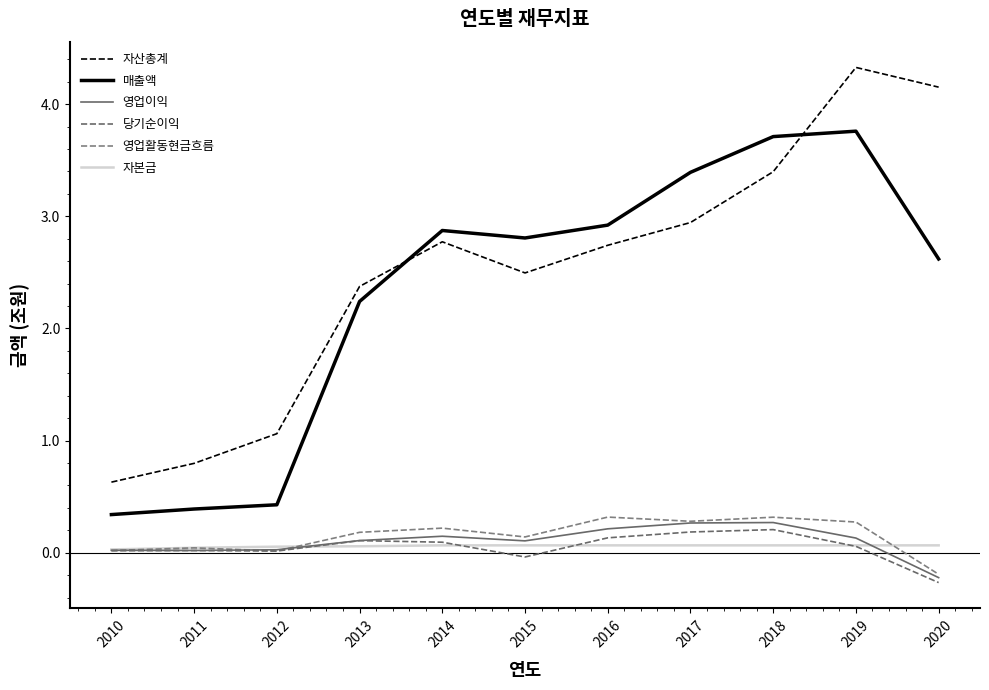

What is the value of the 자산총계 point at the 9th from the left?

3.4